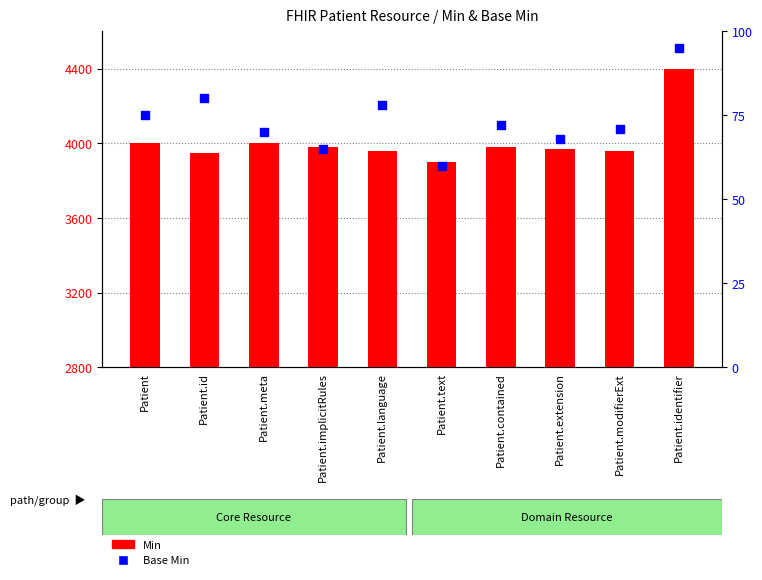

At how many categories does at least one series exceed 2226?

10